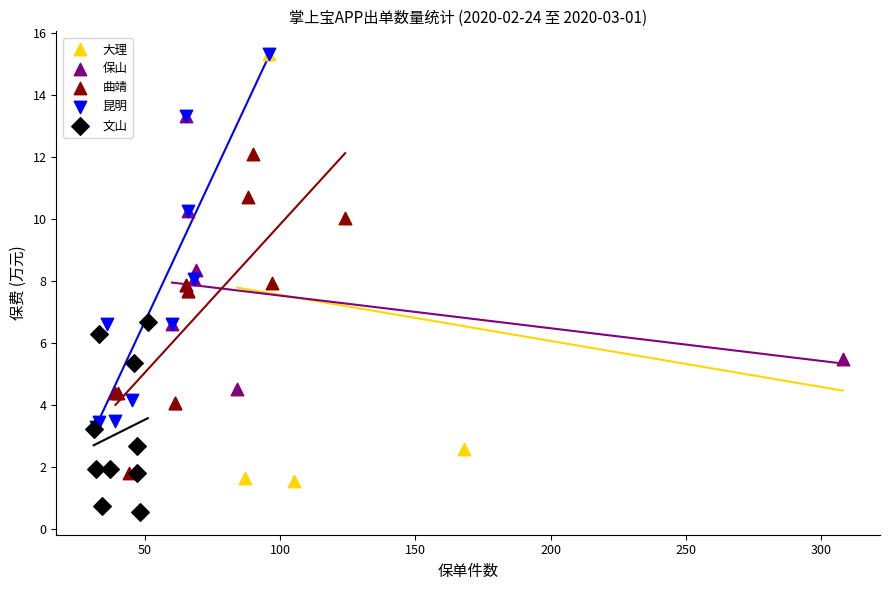

What are all the series names shown in the legend?

大理, 保山, 曲靖, 昆明, 文山